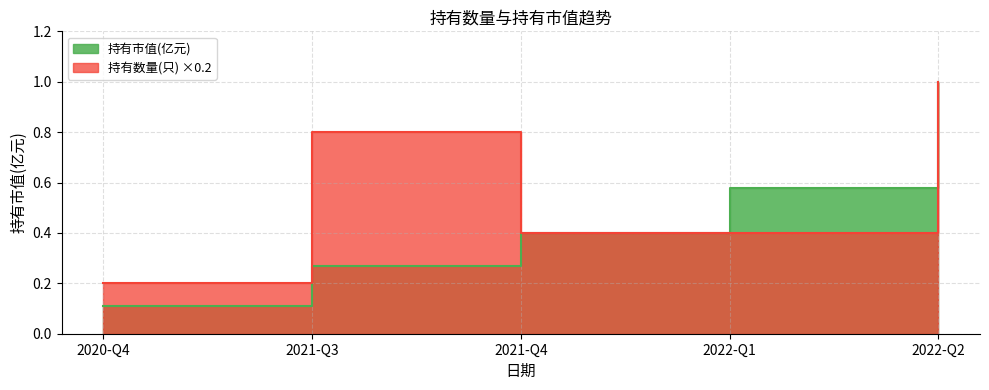

True or false: 持有数量(只) and 持有市值(亿元) cross at least once.

False